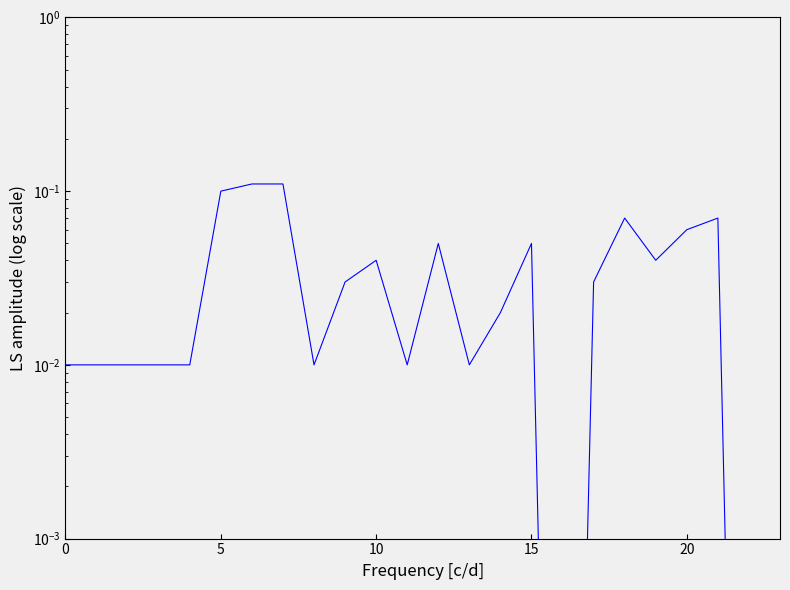

How many lines are shown in the chart?

1